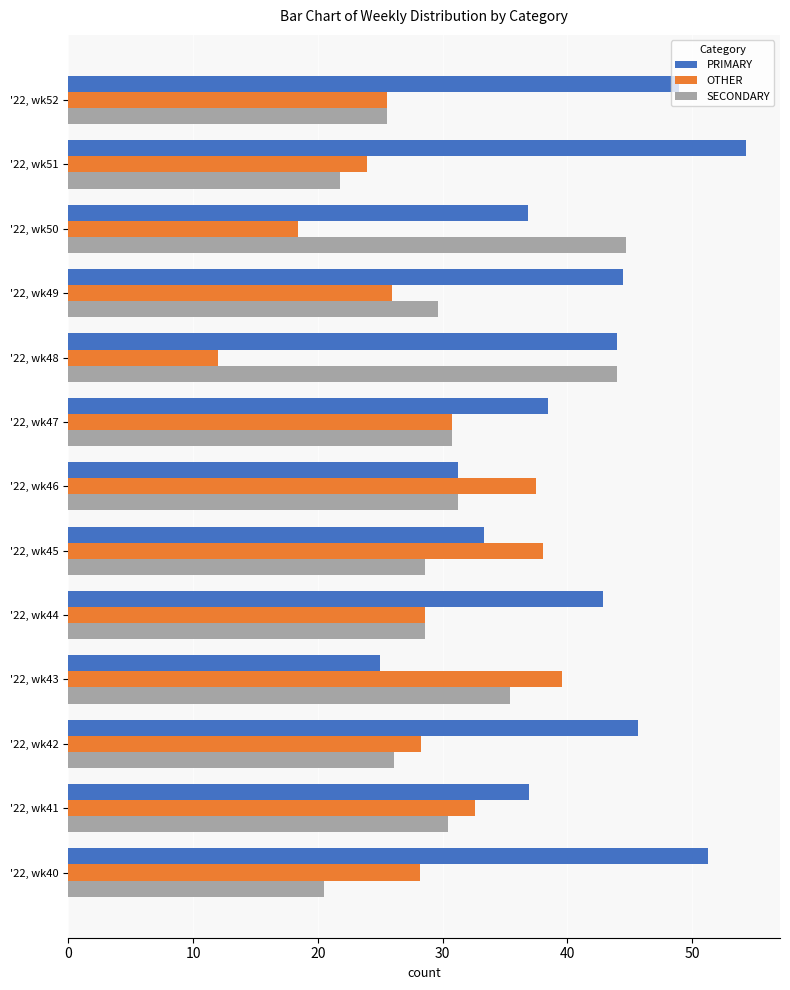

What is the sum of all OTHER values?

369.4